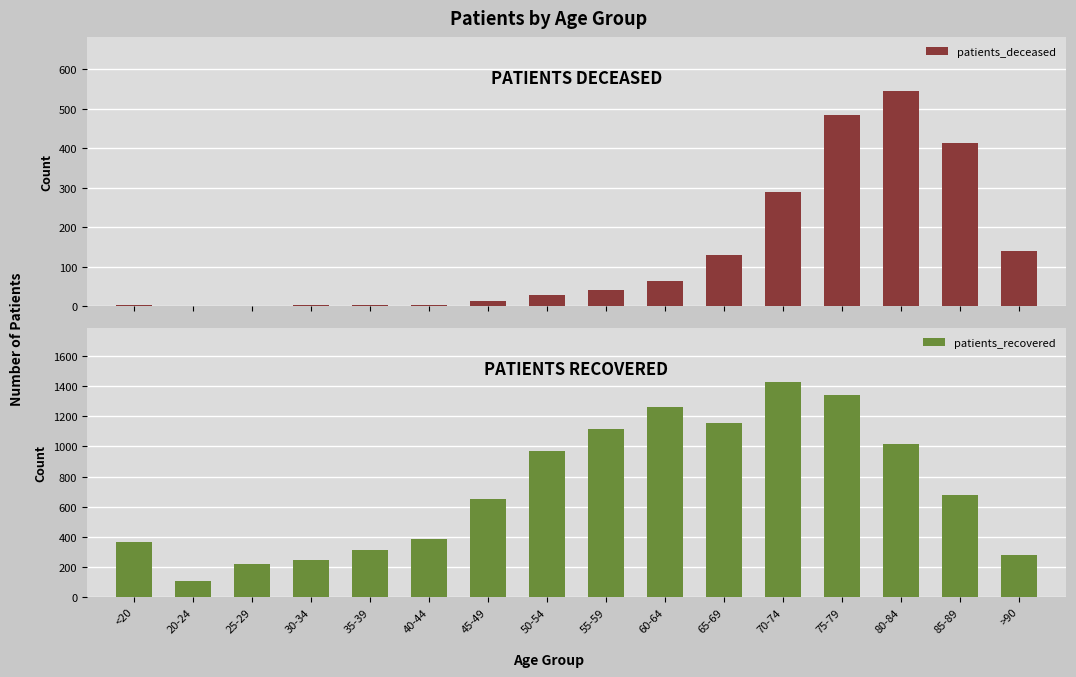

What position from the left is >90?

16